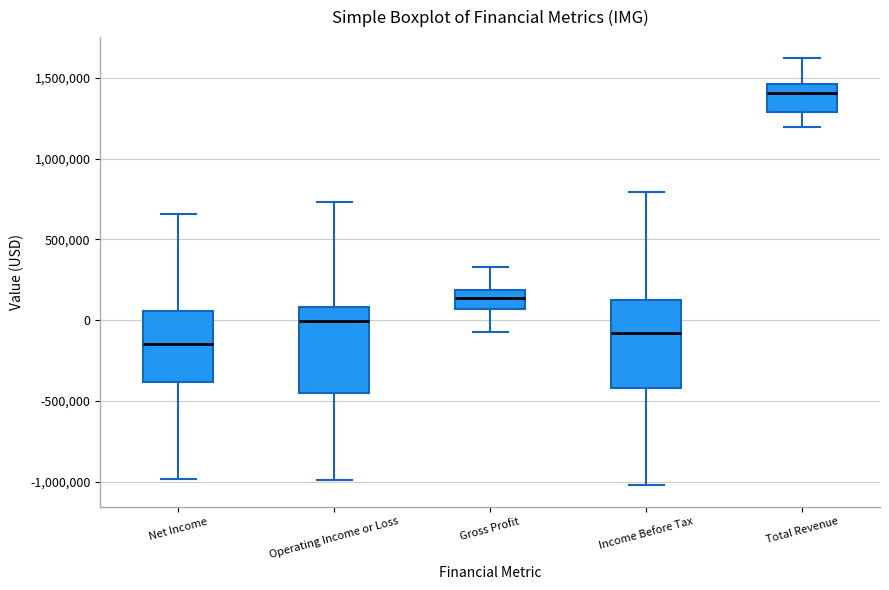

Reading left to right, read every box against the y-axis: the position of its median line, the range the box covers, and the ends of its whiskers. The values are not printed on the chart, so give them approximately, as read against the axis.

Net Income: median -150000, box -400000 to 50000, whiskers -1000000 to 650000
Operating Income or Loss: median 0, box -450000 to 100000, whiskers -1000000 to 750000
Gross Profit: median 150000, box 50000 to 200000, whiskers -50000 to 350000
Income Before Tax: median -100000, box -400000 to 150000, whiskers -1000000 to 800000
Total Revenue: median 1400000, box 1300000 to 1450000, whiskers 1200000 to 1600000